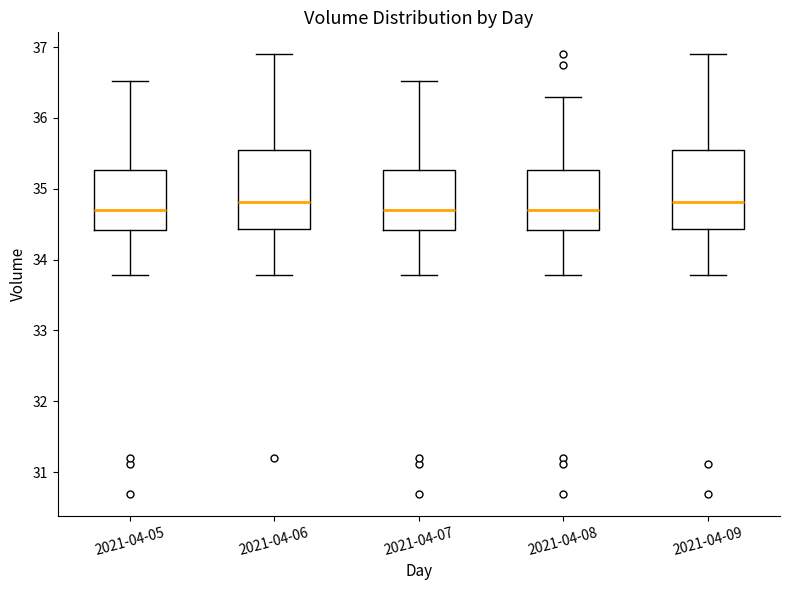

Where does the lower whisker of the box for 2021-04-08 end on the y-axis? The values are not printed on the chart, so give them approximately, as read against the axis.

33.8